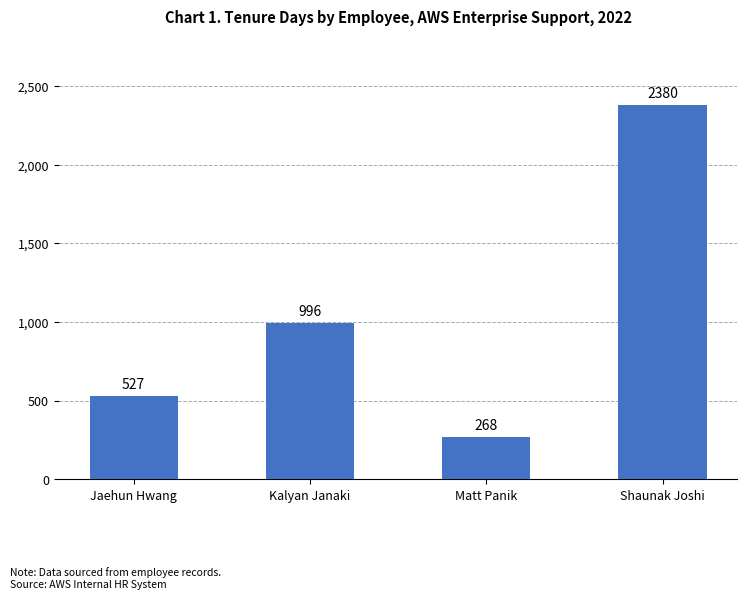

What is the average value?

1043